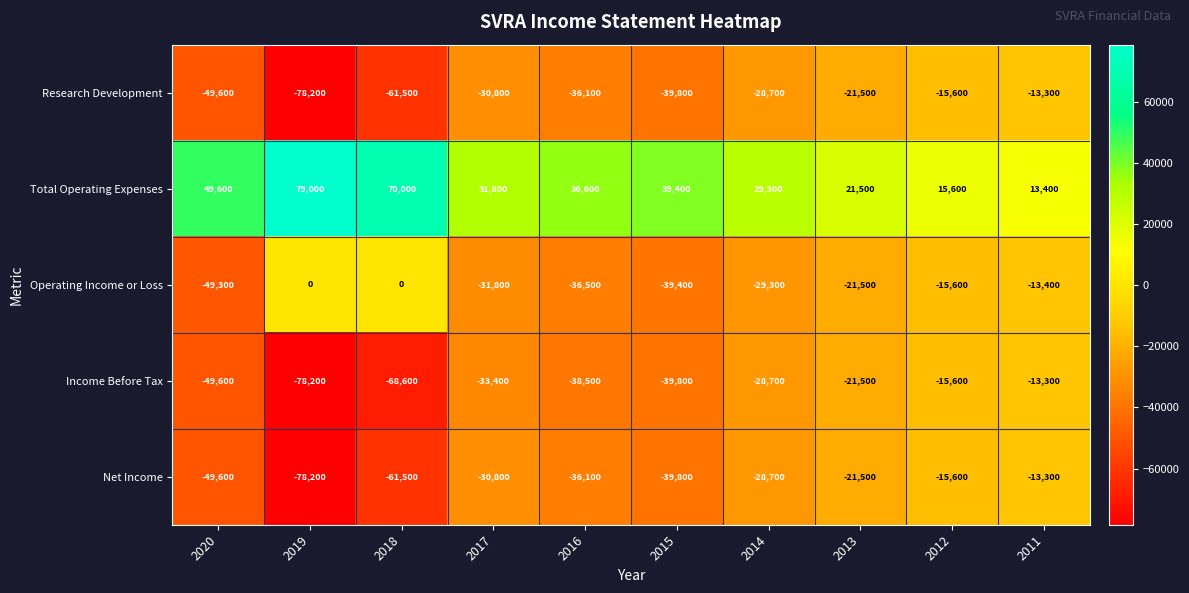

At which label does Total Operating Expenses reach its peak?

2019